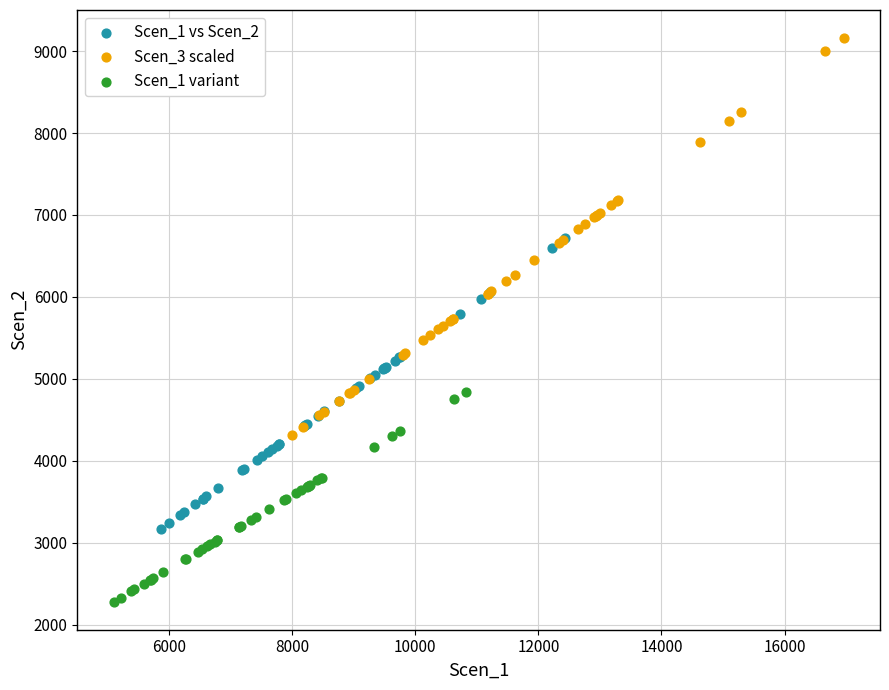

Which series reaches the minimum Y coordinate?

Scen_1 variant